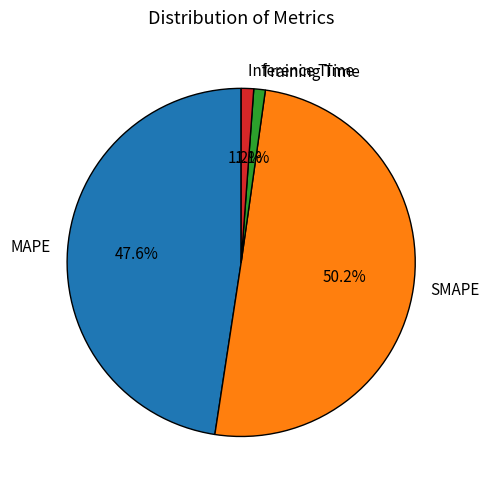

To the nearest percent, what portion does MAPE represent?

48%